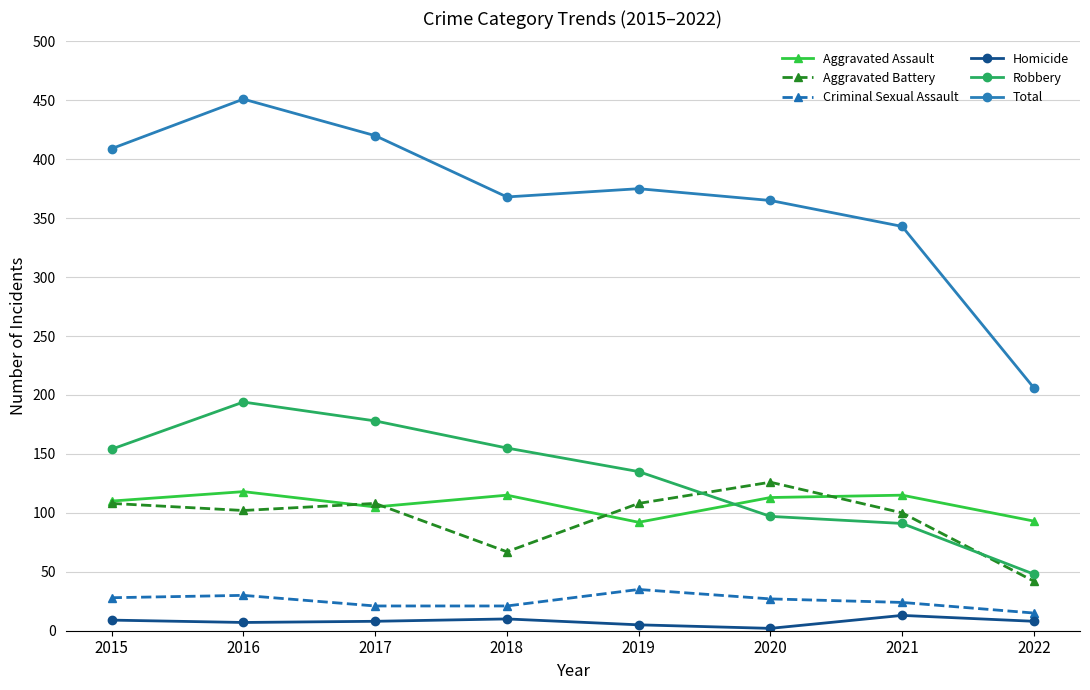

What is the value of the Robbery point at the 3rd from the left?

178